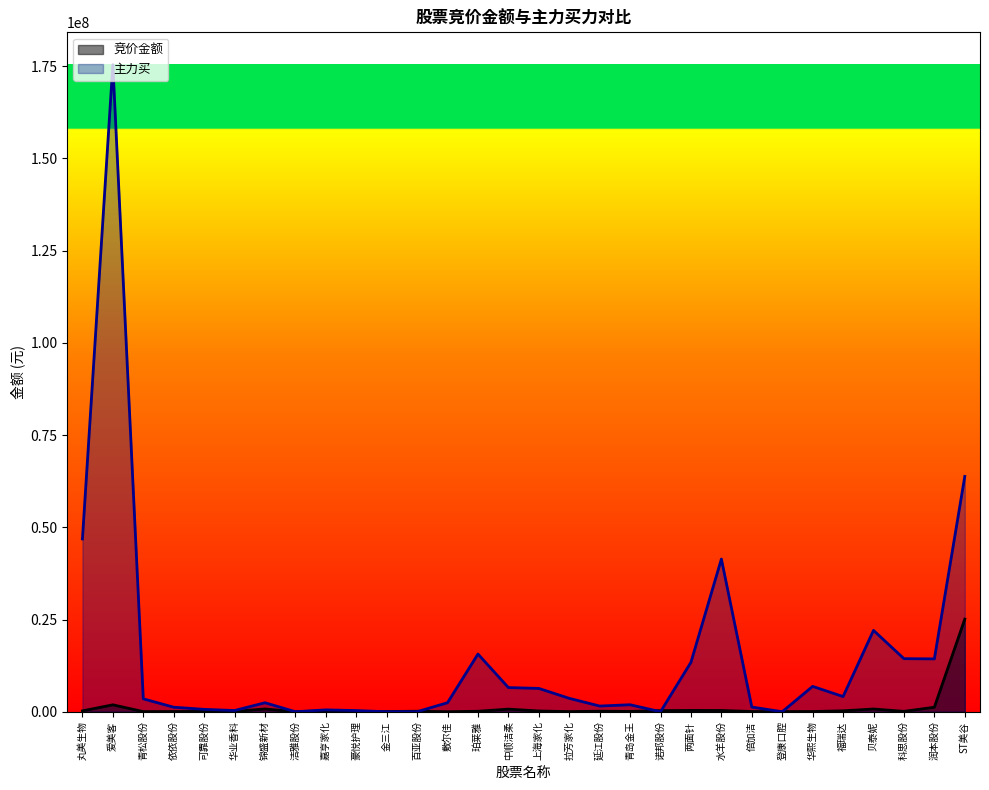

How many values in the 竞价金额 series exceed 133848?

14